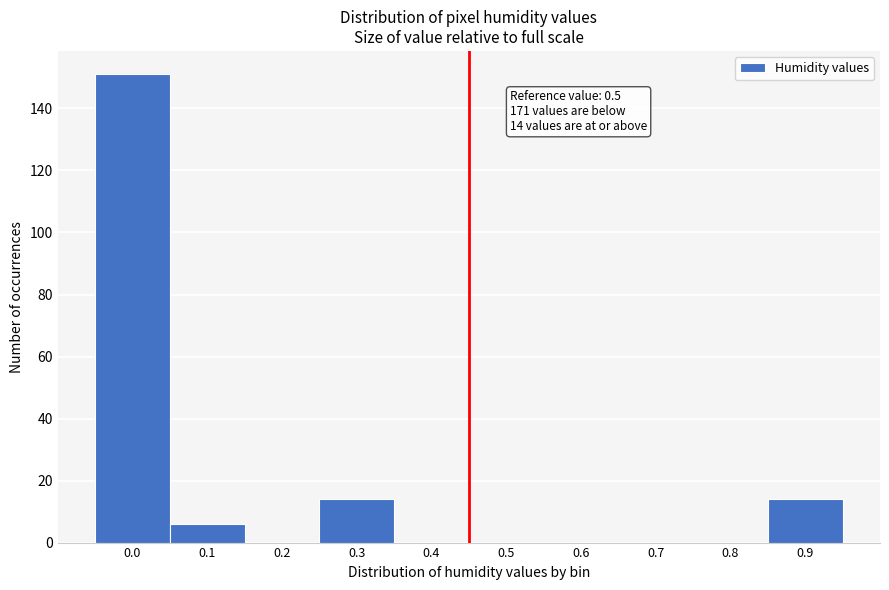

Reading left to right, what are all the values shown in this chart?

0.0=151	0.1=6	0.2=0	0.3=14	0.4=0	0.5=0	0.6=0	0.7=0	0.8=0	0.9=14